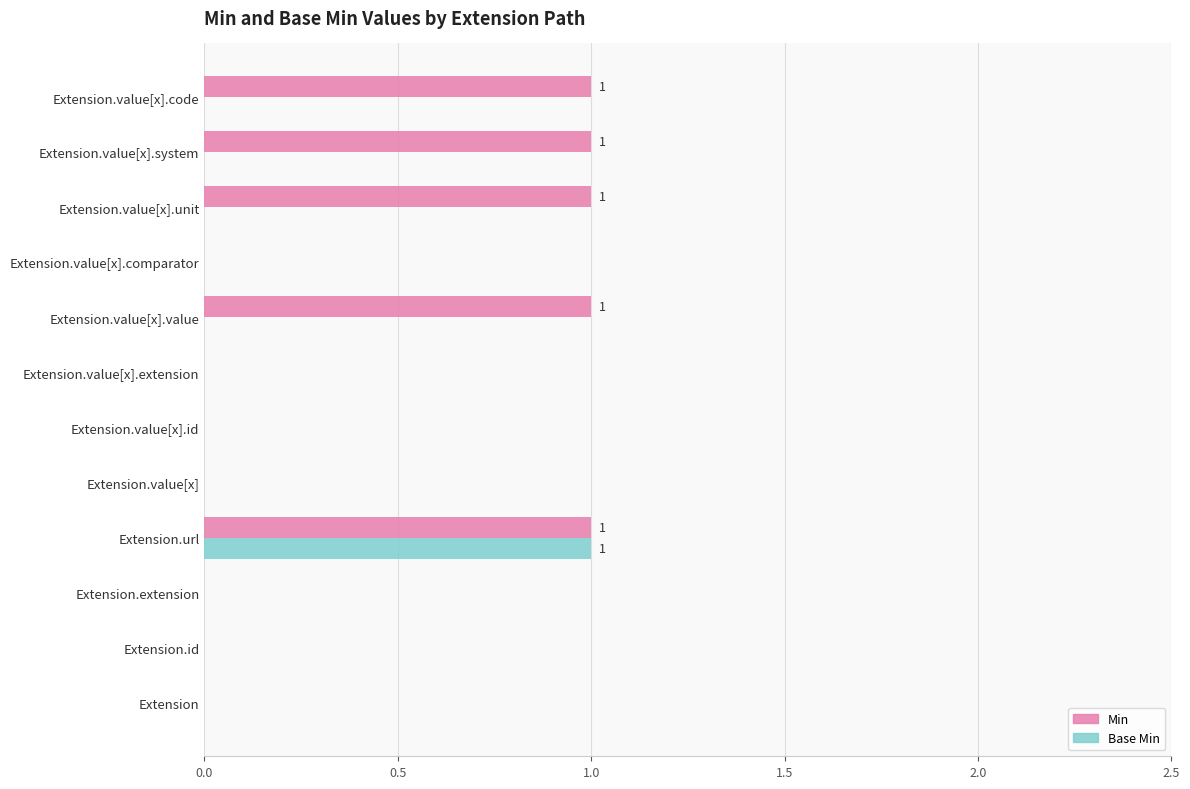

Which series has the largest total across all categories?

Min